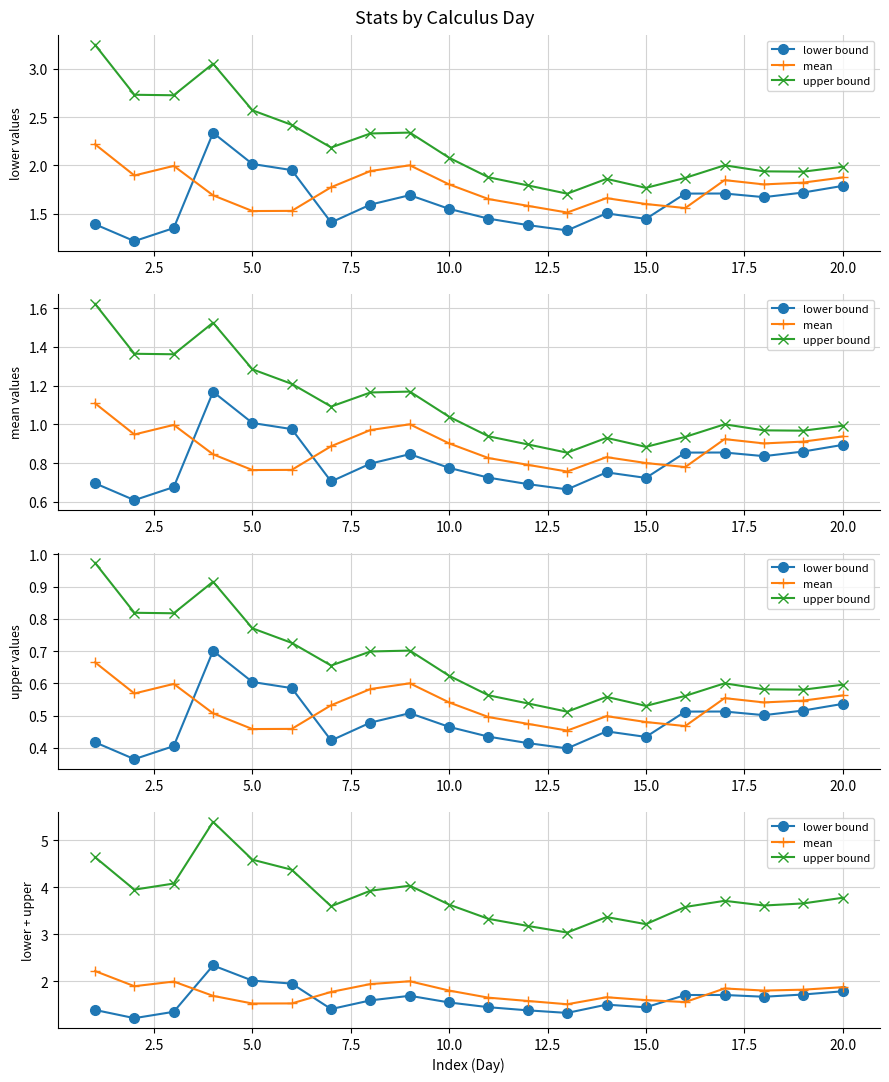

How many categories are shown in the chart?

20